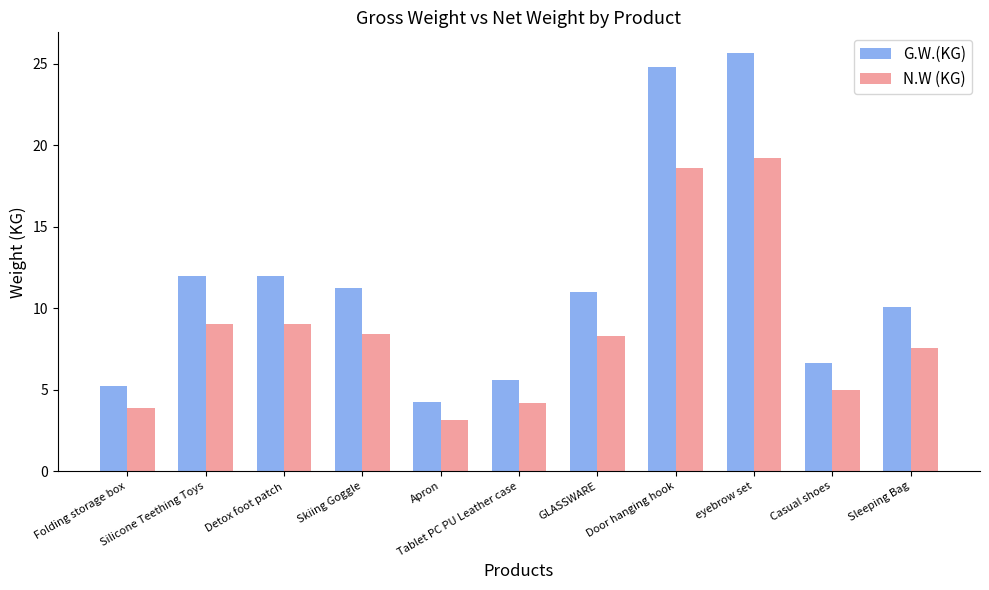

At which category is the sum across all series the highest?

eyebrow set